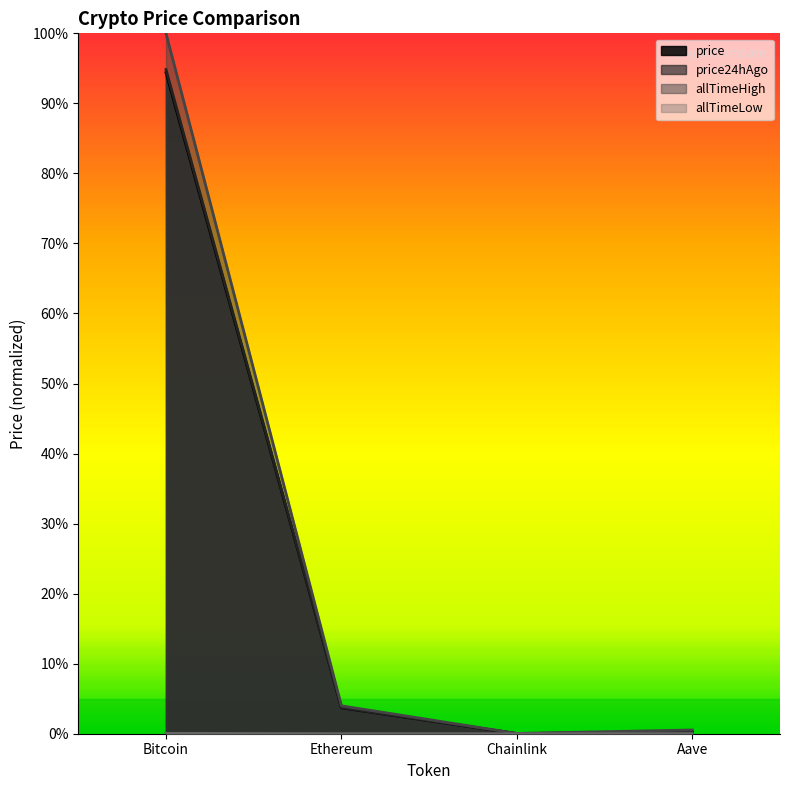

List the series in order of their peak value, lowest first.

allTimeLow, price, price24hAgo, allTimeHigh